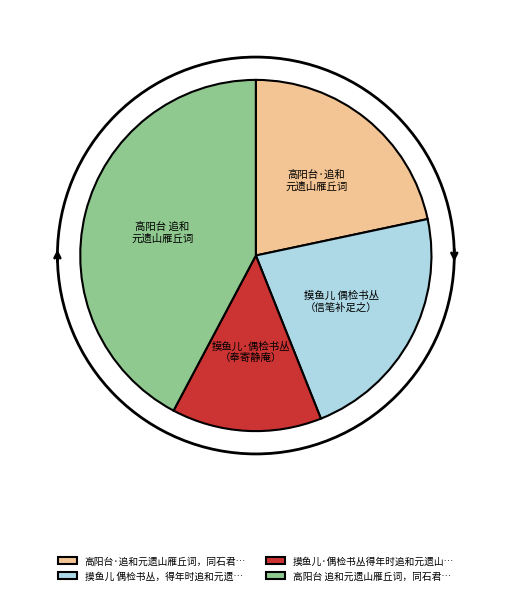

Rank the categories by value from highest to lowest.

高阳台 追和元遗山雁丘词，同石君…, 摸鱼儿 偶检书丛，得年时追和元遗…, 高阳台·追和元遗山雁丘词，同石君…, 摸鱼儿·偶检书丛得年时追和元遗山…